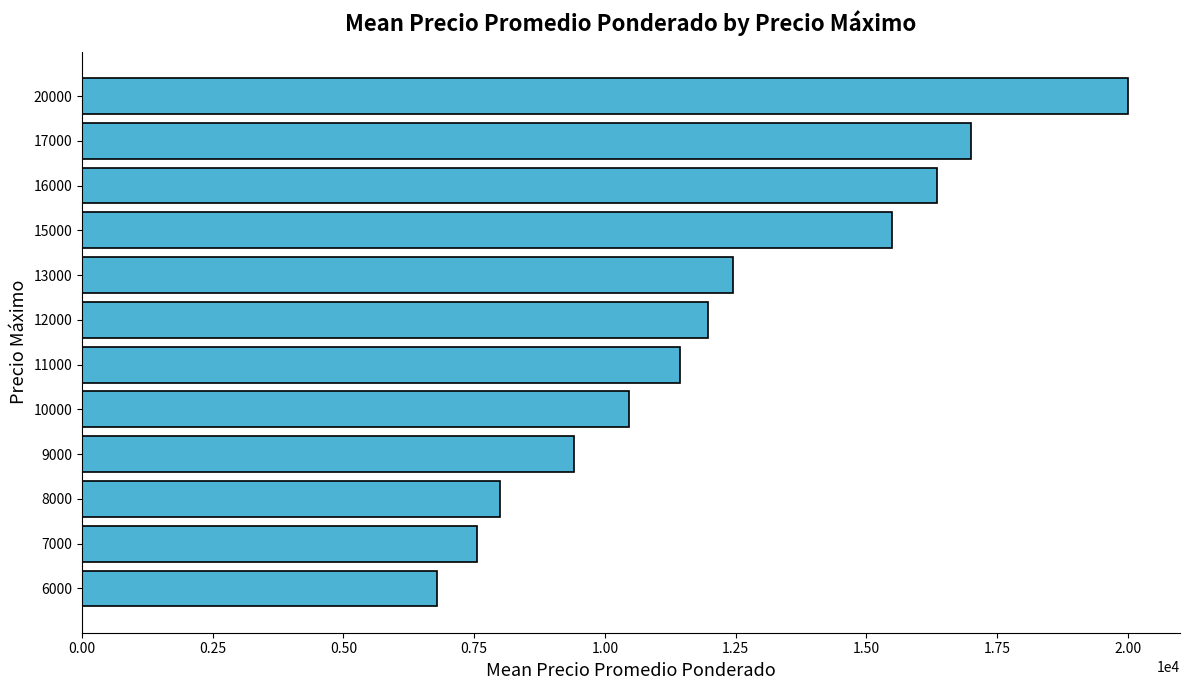

Reading top to bottom, extract all data points from this chart.

20000	17000	16357	15492	12449	11976	11446	10455	9411	8000	7556	6787